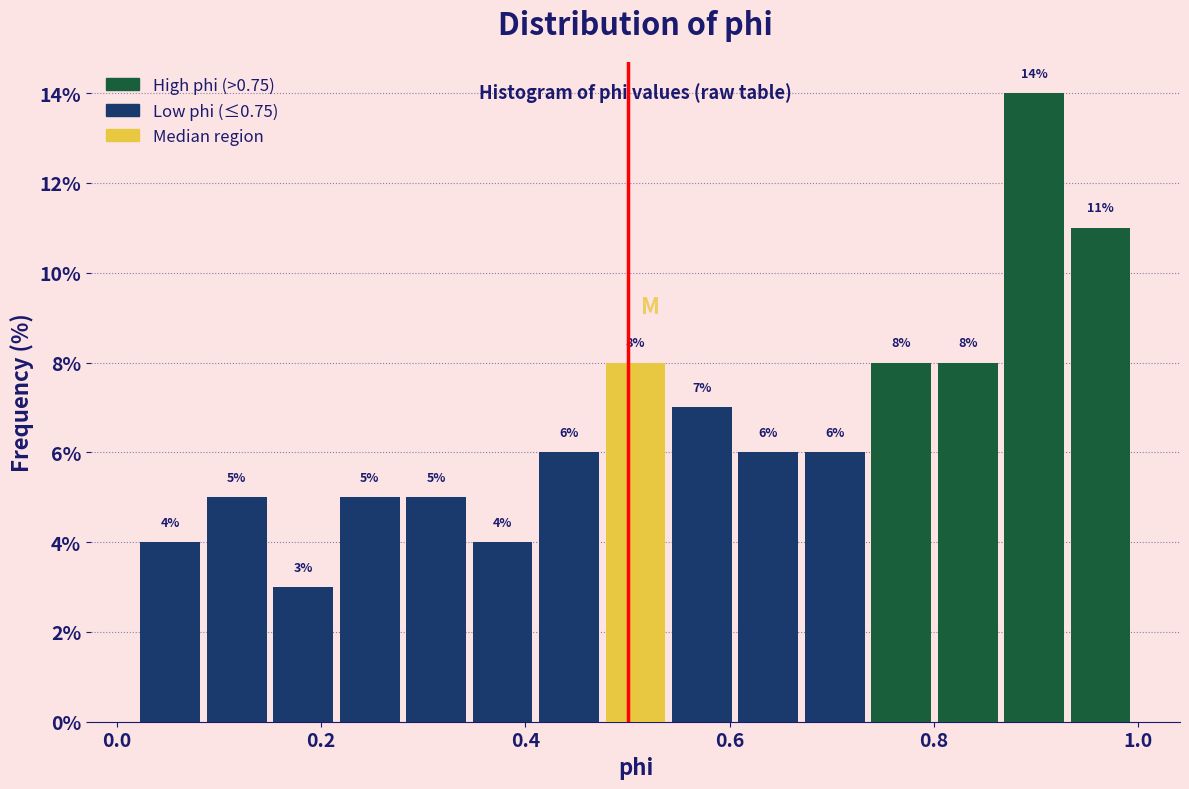

Around what value on the x-axis is the tallest bar? Give the approximate position of its centre, as read against the axis.

0.90